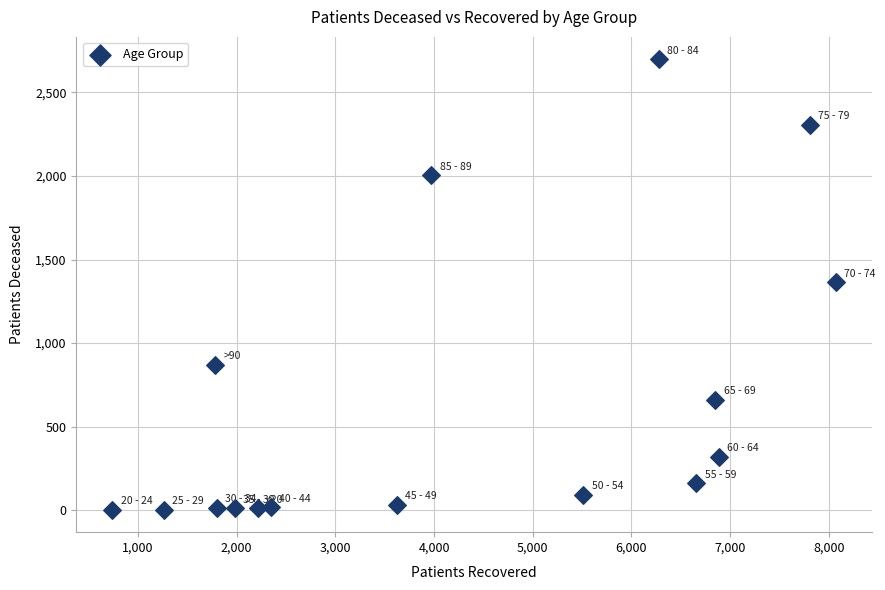

What is the range of X values (max minus min)?

7329